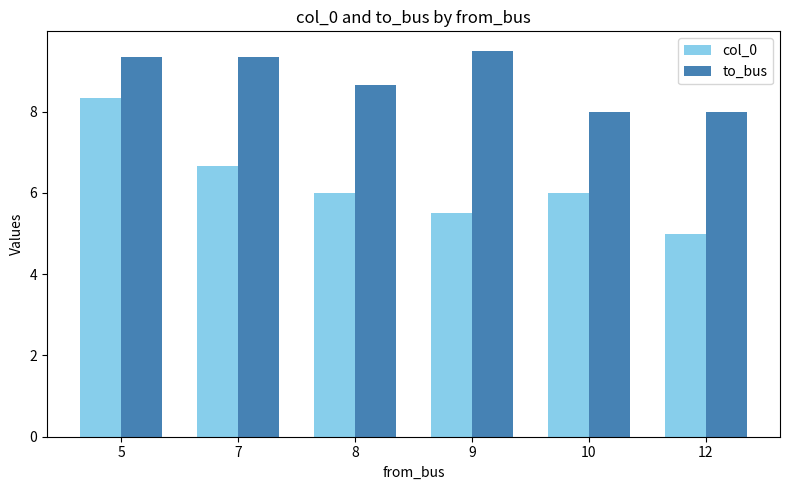

Reading left to right, what are all the values shown in this chart?

col_0: 8.3	6.7	6.0	5.5	6.0	5.0
to_bus: 9.3	9.3	8.7	9.5	8.0	8.0